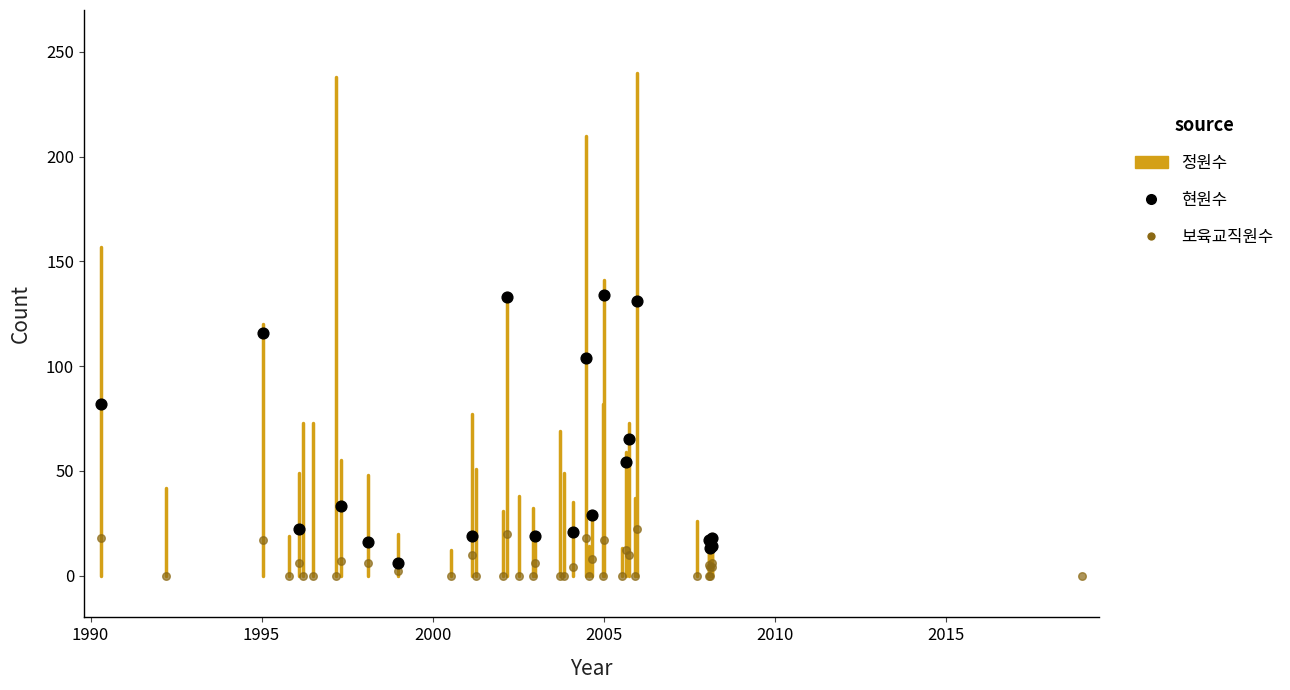

Which series has the widest spread of Y values?

현원수